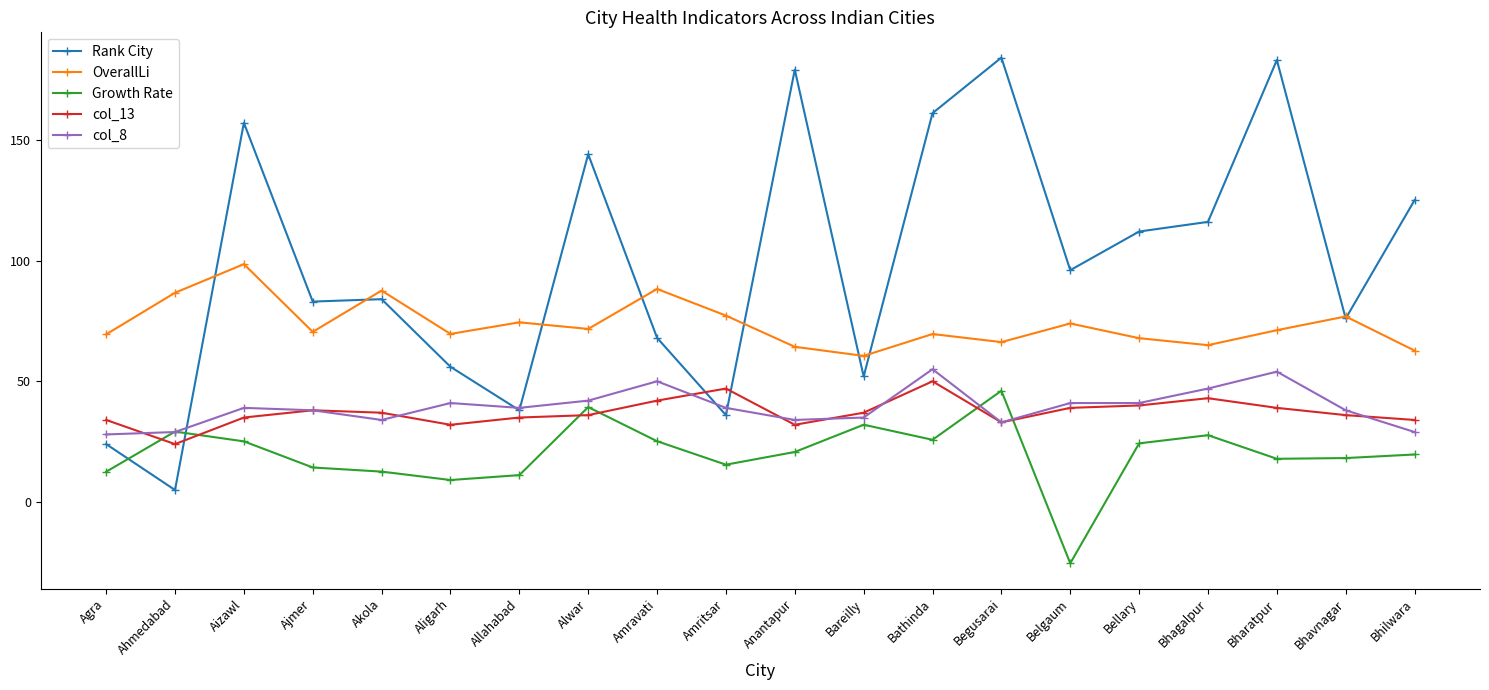

The value of Growth Rate at Bhilwara is 34.0. True or false?

False